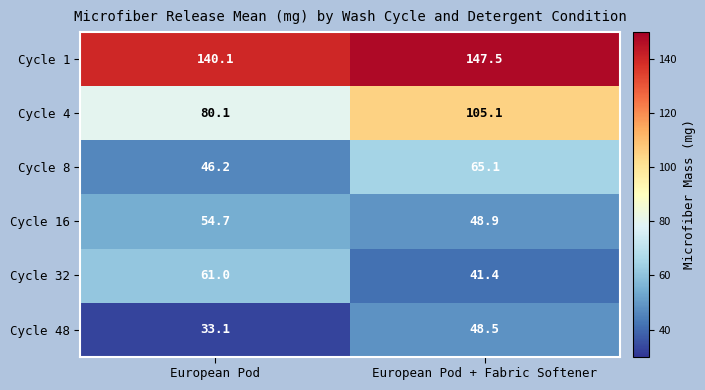

Reading left to right, list all the values displayed in this chart.

Cycle 1: European Pod=140.1	European Pod + Fabric Softener=147.5
Cycle 4: European Pod=80.1	European Pod + Fabric Softener=105.1
Cycle 8: European Pod=46.2	European Pod + Fabric Softener=65.1
Cycle 16: European Pod=54.7	European Pod + Fabric Softener=48.9
Cycle 32: European Pod=61.0	European Pod + Fabric Softener=41.4
Cycle 48: European Pod=33.1	European Pod + Fabric Softener=48.5